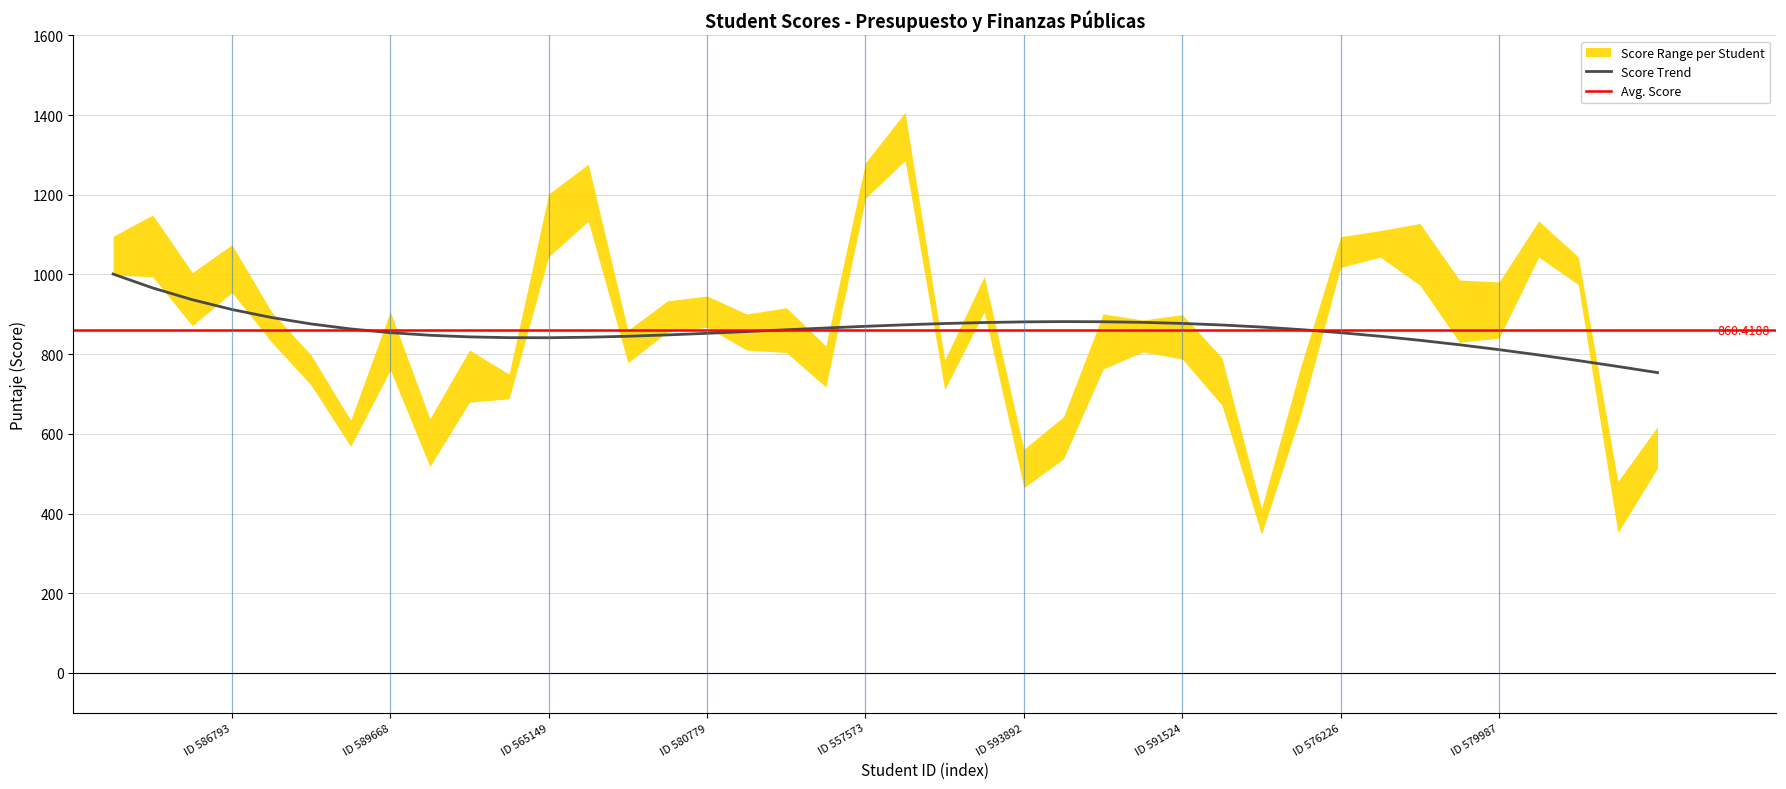

Is it true that the value at puntaje is 1047.0?

True